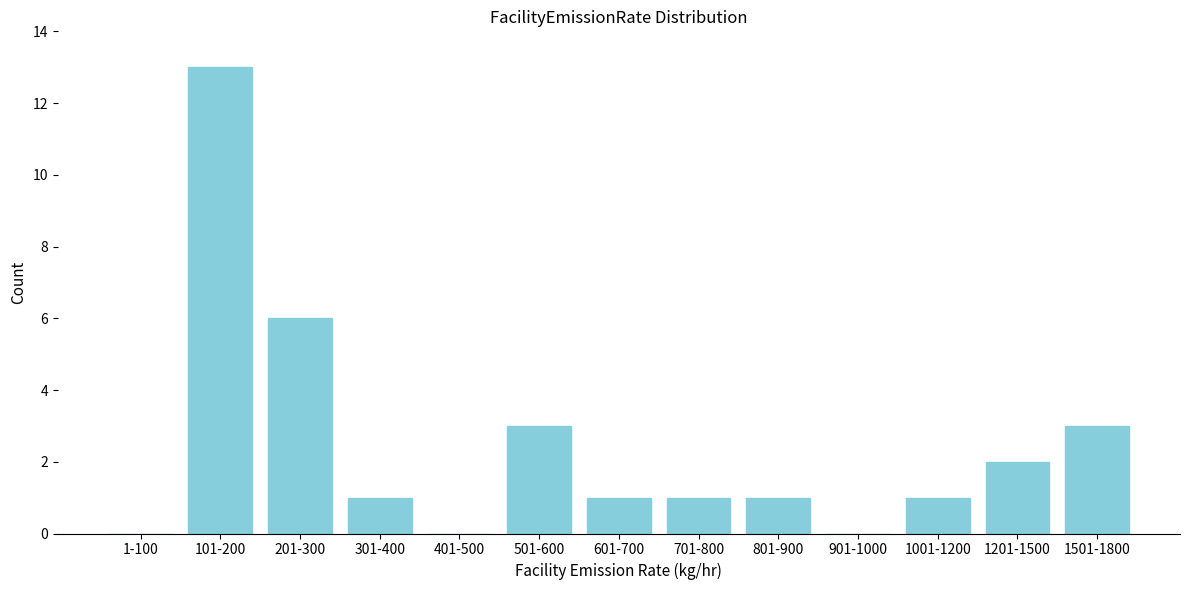

Reading left to right, what are all the values shown in this chart?

1-100=0	101-200=13	201-300=6	301-400=1	401-500=0	501-600=3	601-700=1	701-800=1	801-900=1	901-1000=0	1001-1200=1	1201-1500=2	1501-1800=3